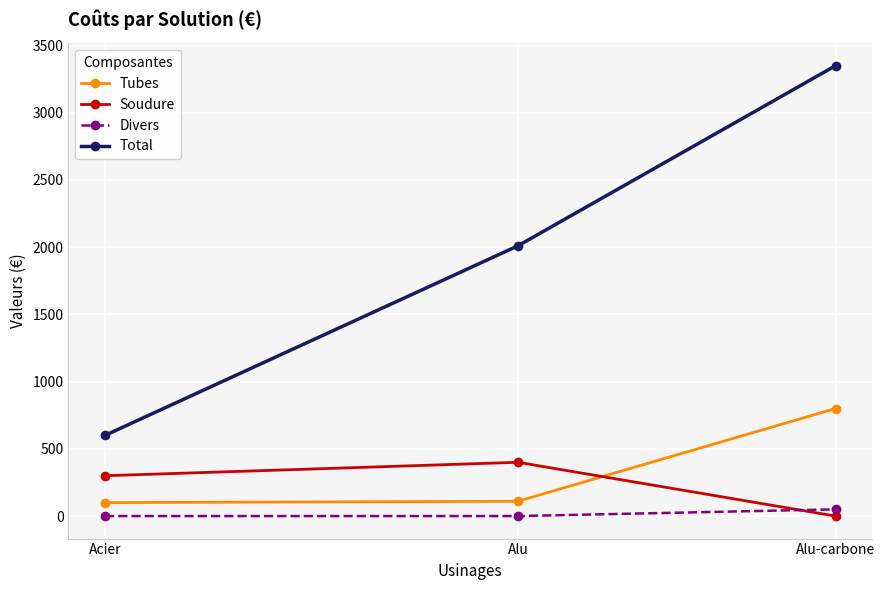

Between Alu and Alu-carbone, which series saw the biggest shift?

Total